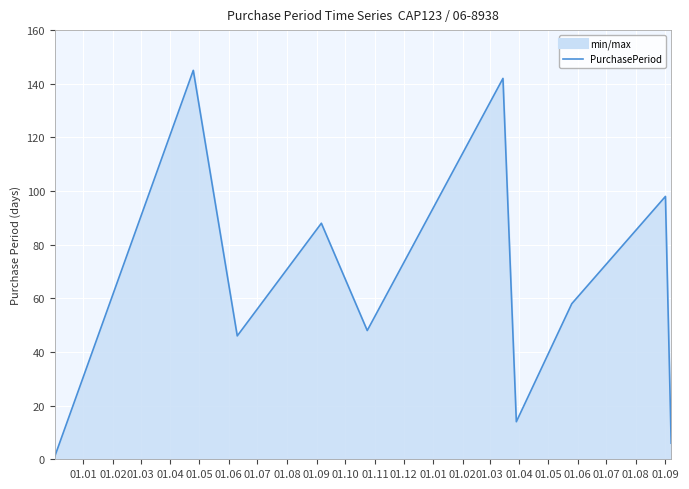

What is the greatest value displayed?

145